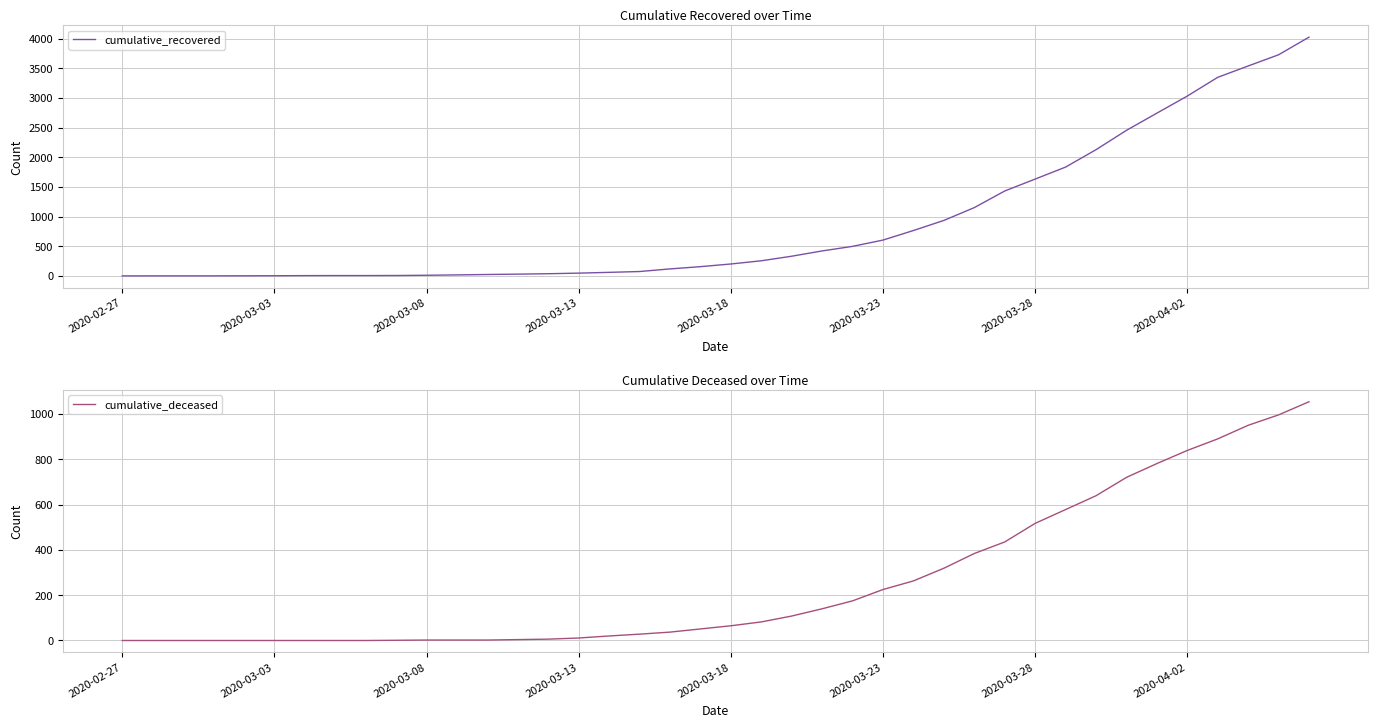

What is the label of the 17th point from the right?

23